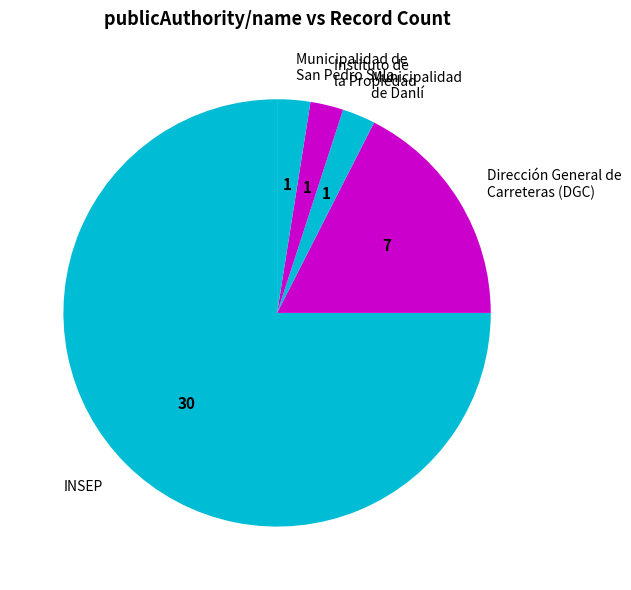

Is it true that Instituto de la Propiedad is 3% of the pie?

True